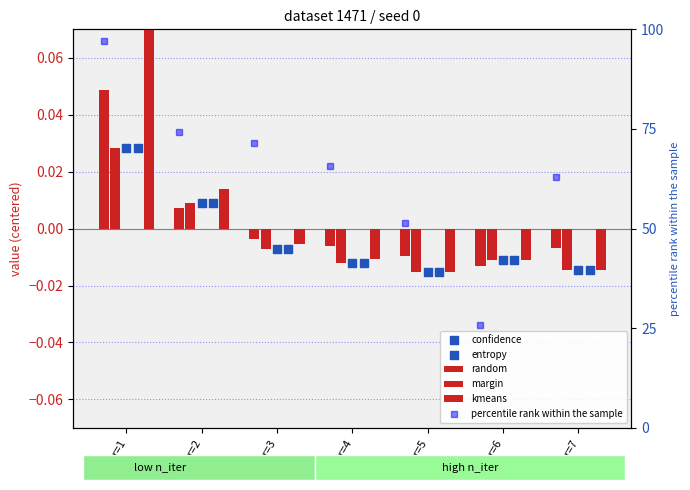

Which series has the largest total across all categories?

percentile rank within the sample